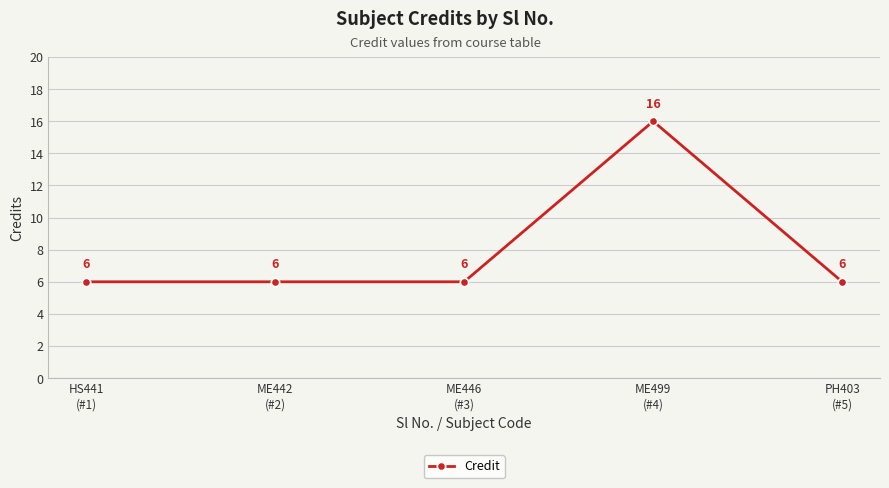

What is the sum of all values?

40